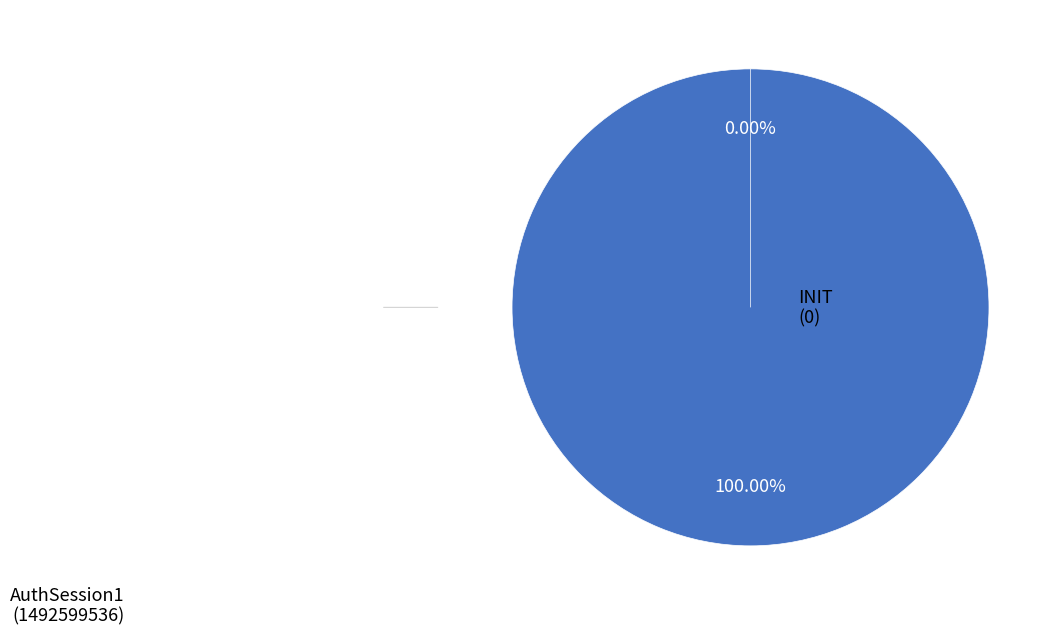

What is the majority slice?

AuthSession1